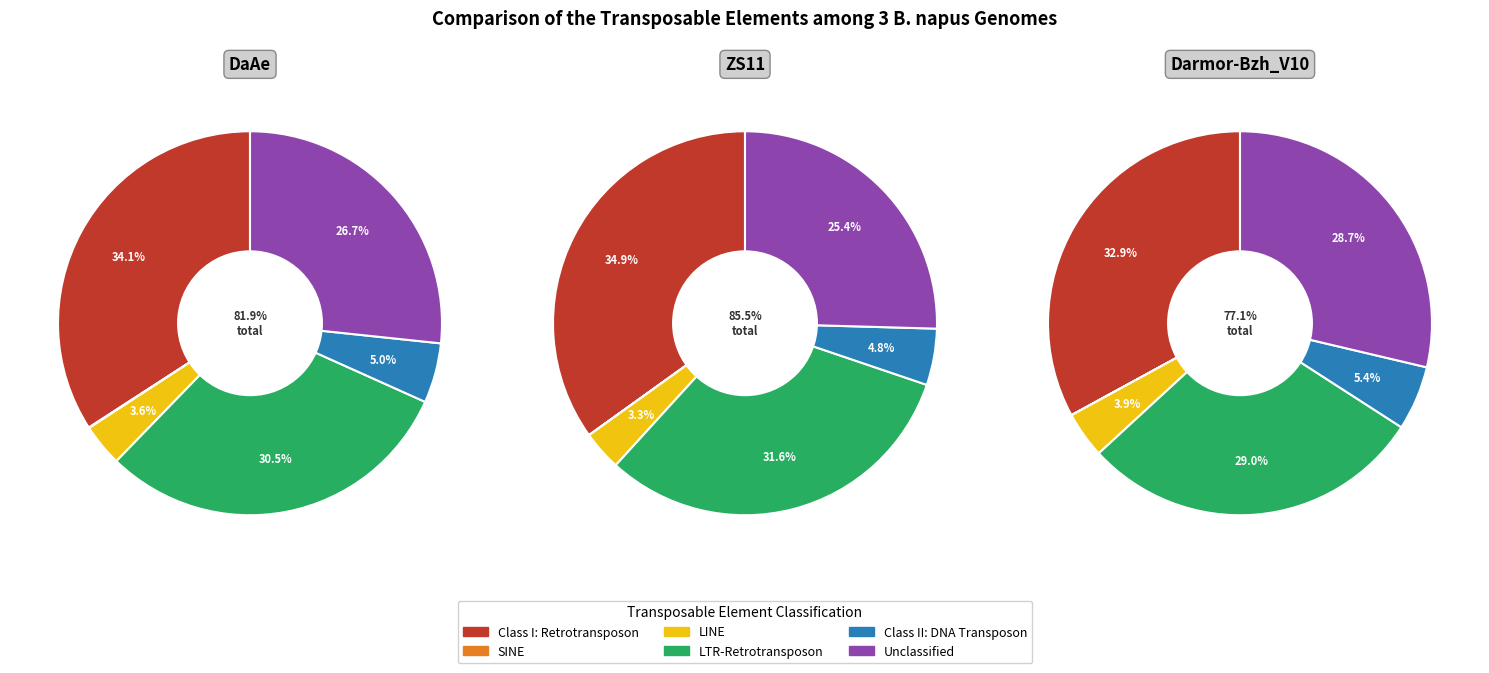

What is the smallest slice in the pie chart?

SINE